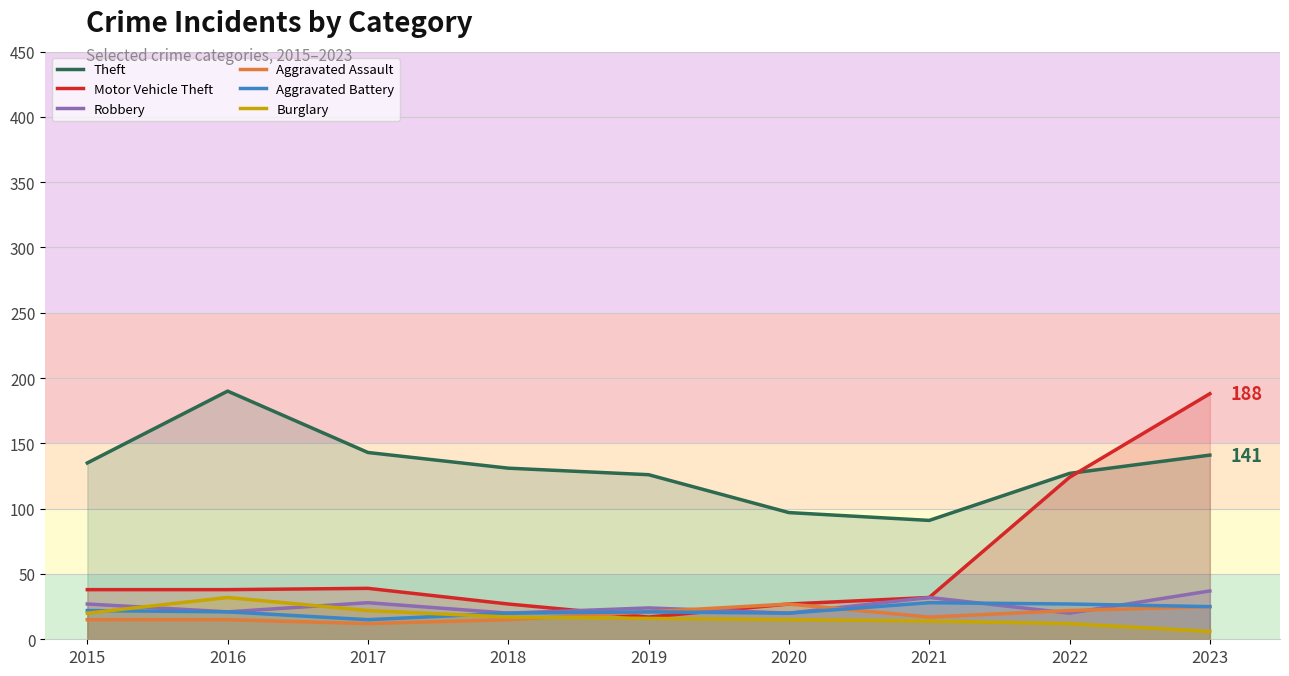

What is the total value across all series at 2018?

230